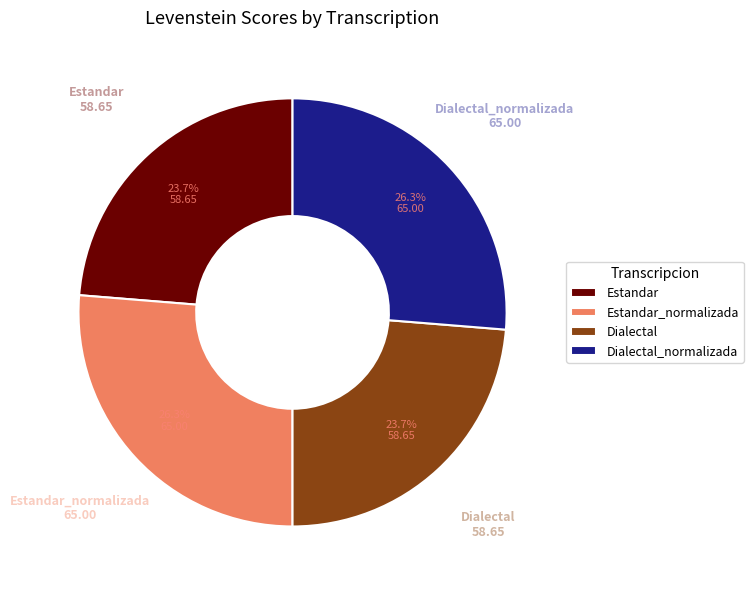

What percentage is the Estandar_normalizada slice, to the nearest percent?

26%